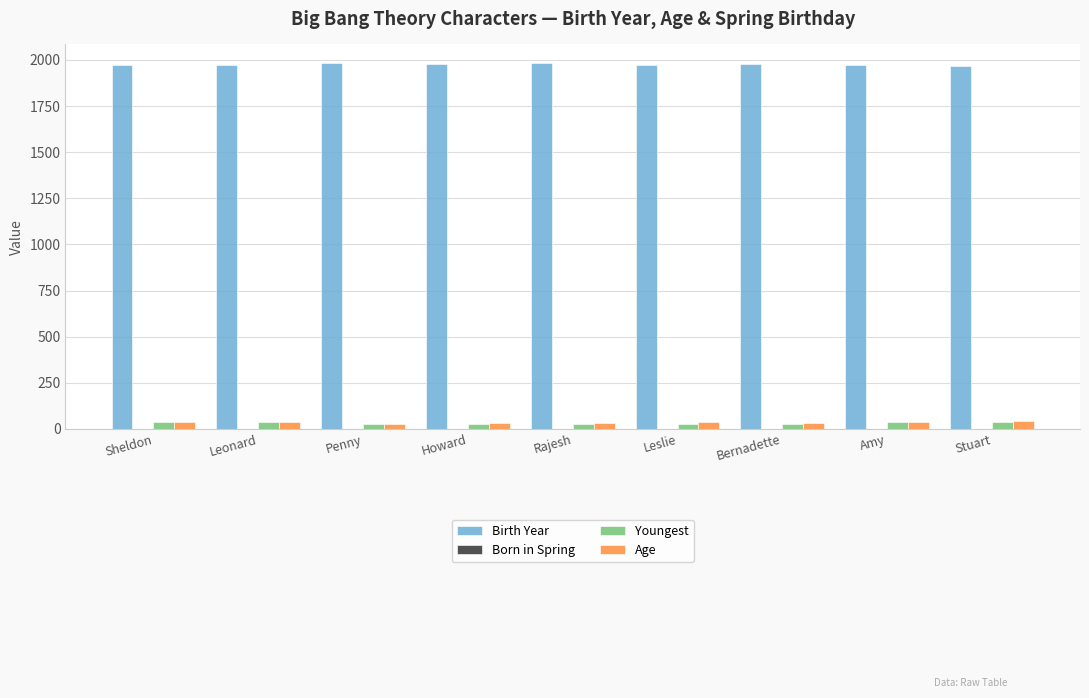

Is the value of Birth Year at Howard greater than the value of Age at Leslie?

Yes